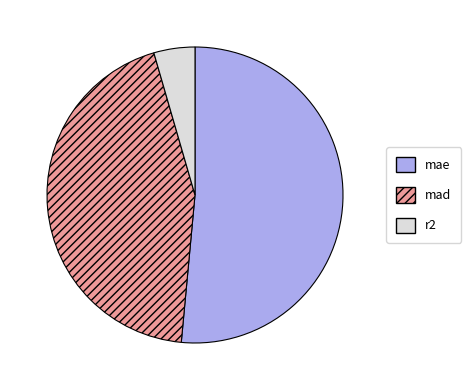

Does r2 account for over 50% of the chart?

No